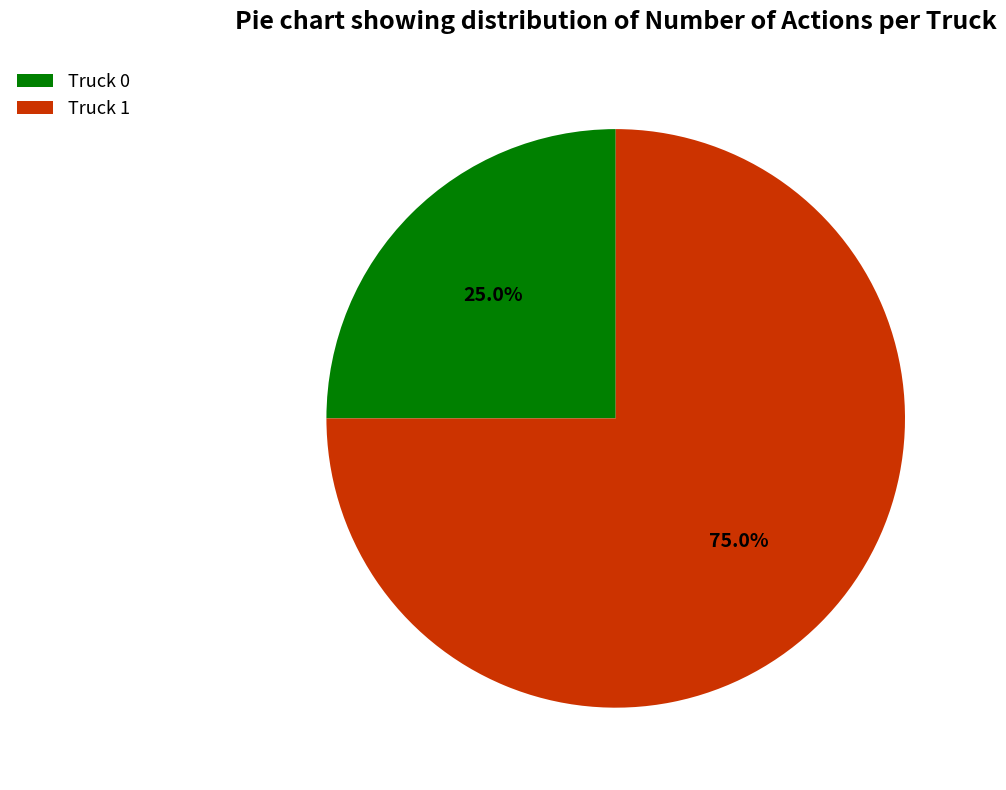

What is the largest slice in the pie chart?

Truck 1